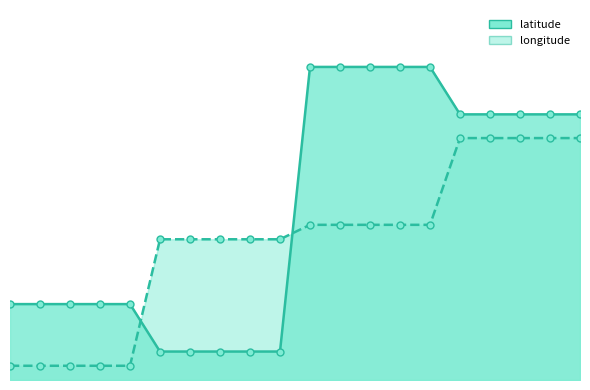

The value of longitude at MFD13553 is 85.0. True or false?

True